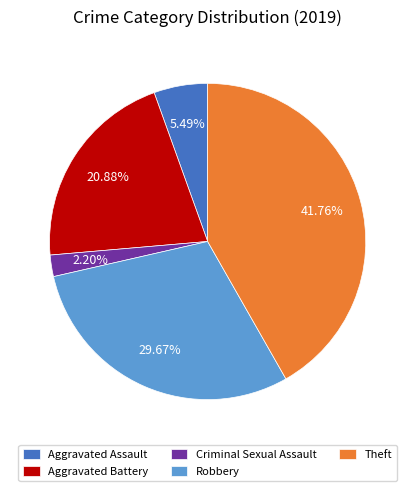

What percentage is the Robbery slice, to the nearest percent?

30%